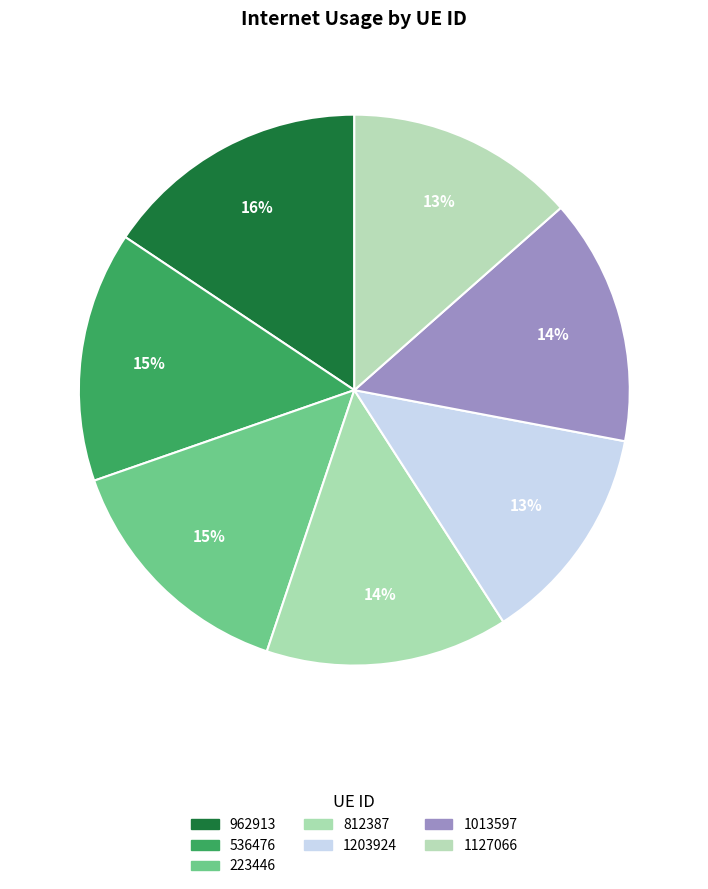

What percentage is the 536476 slice, to the nearest percent?

15%